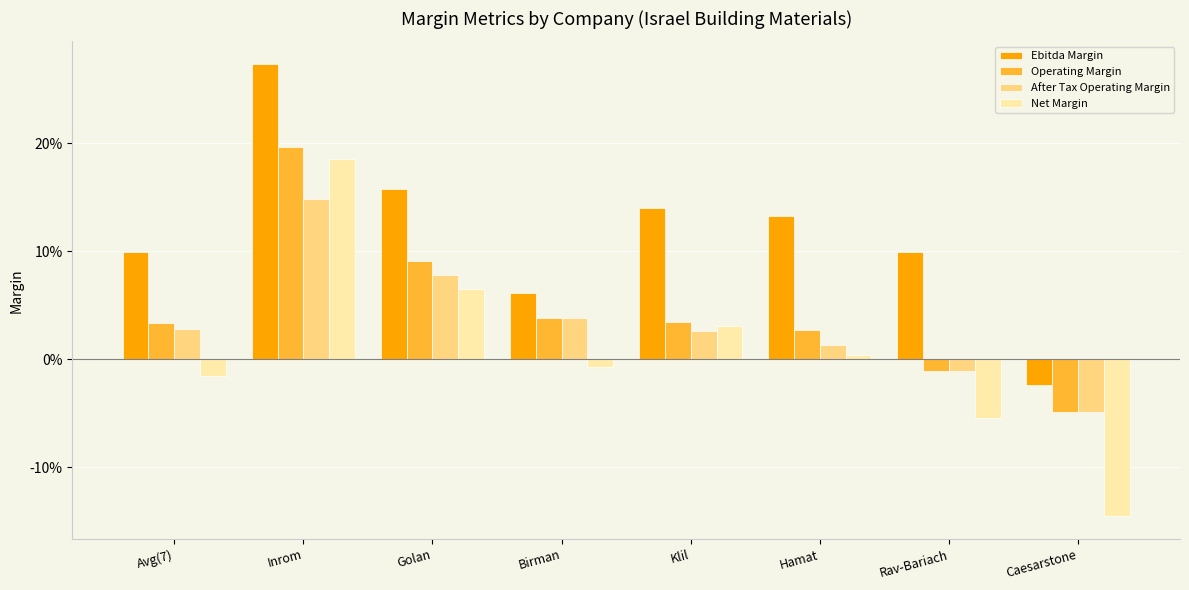

Are the bars horizontal?

No